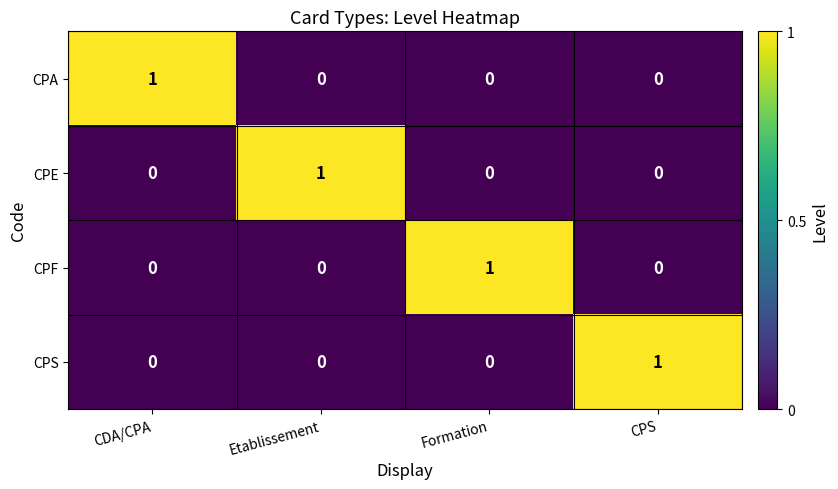

Reading right to left, what are all the values shown in this chart?

CPA: 0	0	0	1
CPE: 0	0	1	0
CPF: 0	1	0	0
CPS: 1	0	0	0